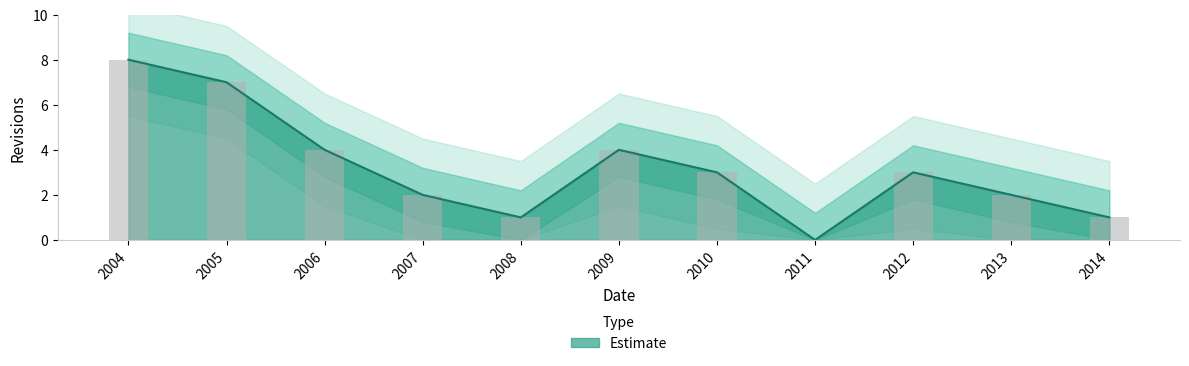

How many bars are there in total?

11